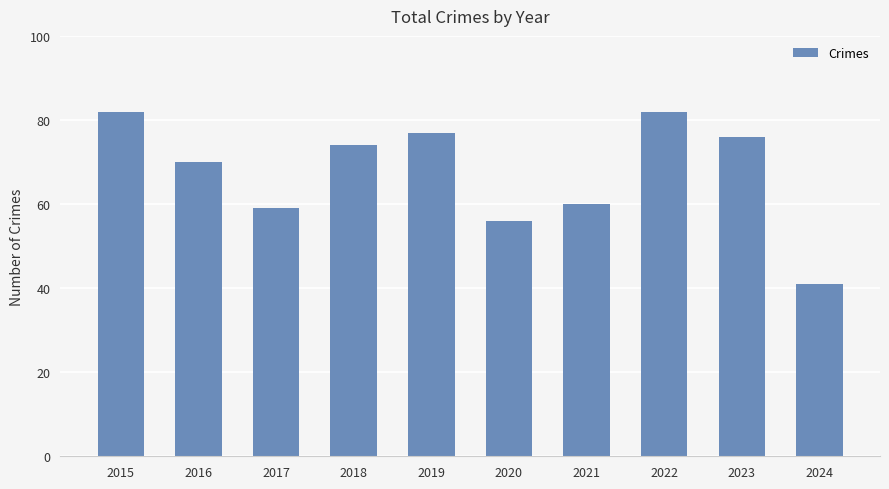

What is the difference between the second highest and second lowest values?

26